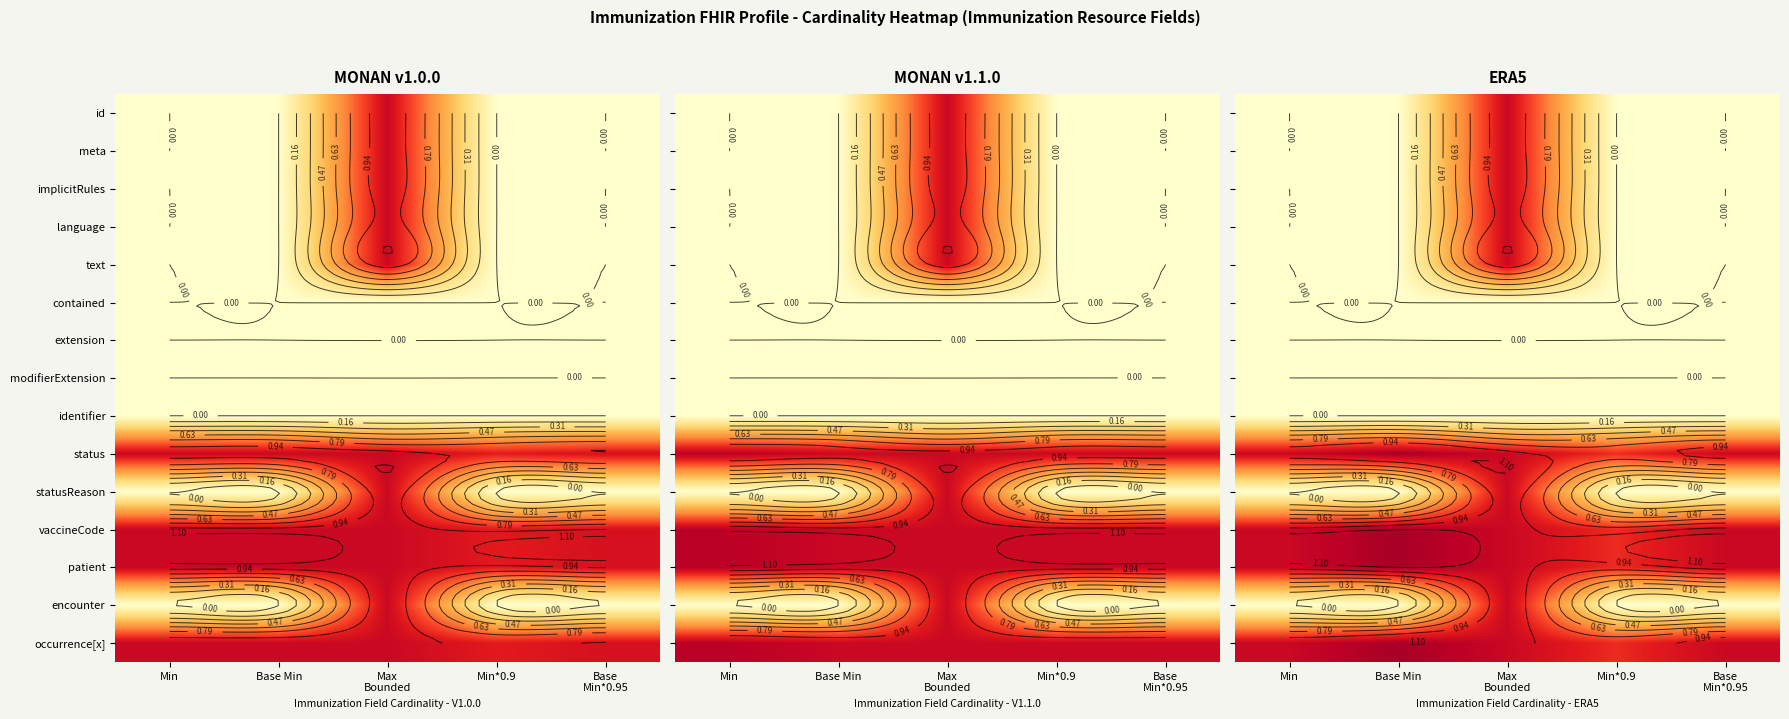

How many categories are shown in the chart?

5